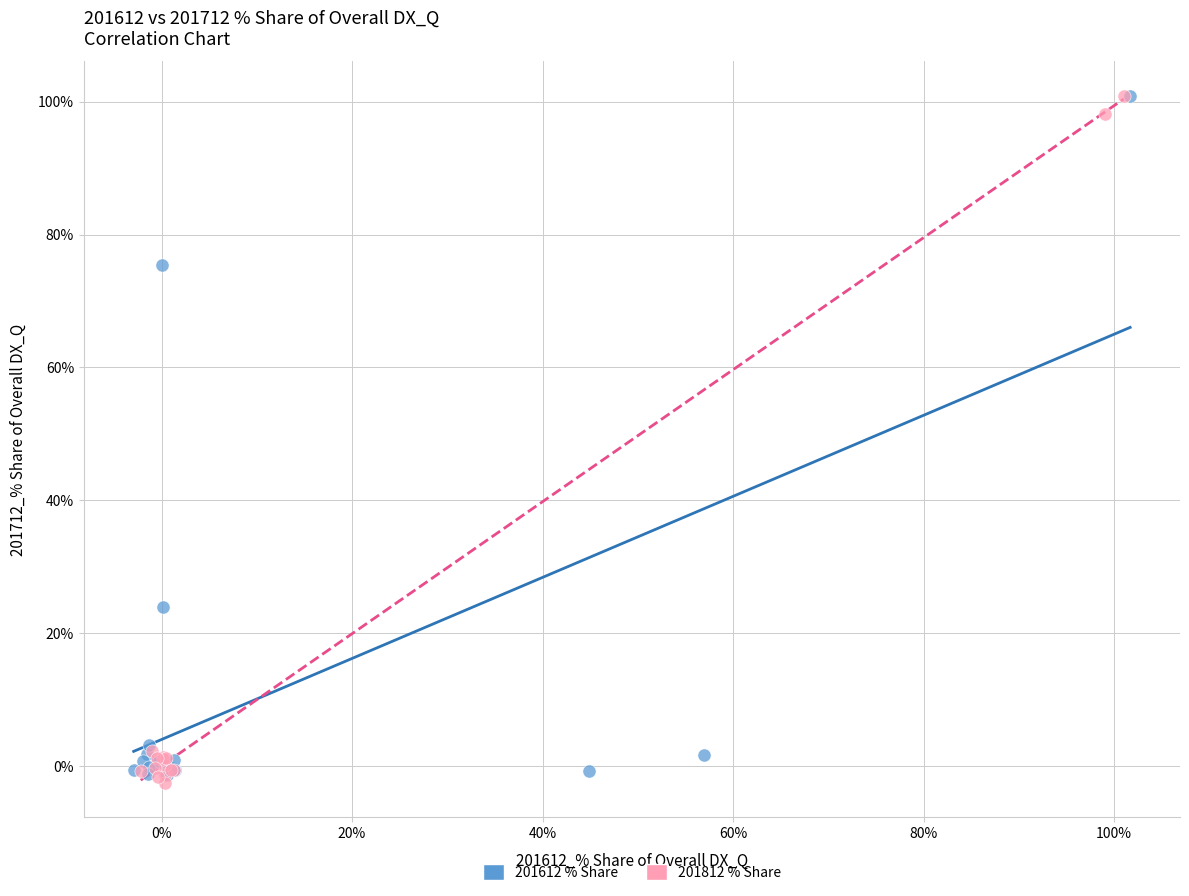

Which series reaches the minimum Y coordinate?

201812 % Share